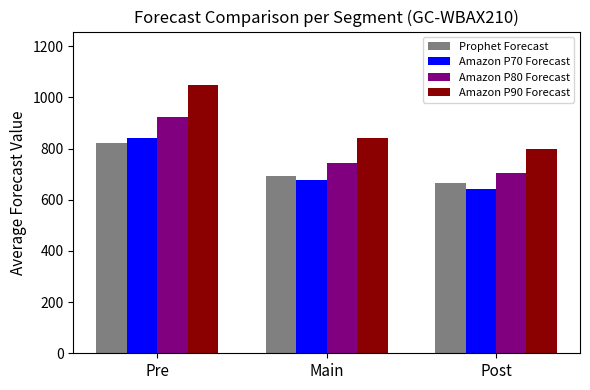

What is the sum of the Amazon P90 Forecast values at Pre and Main?

1889.1